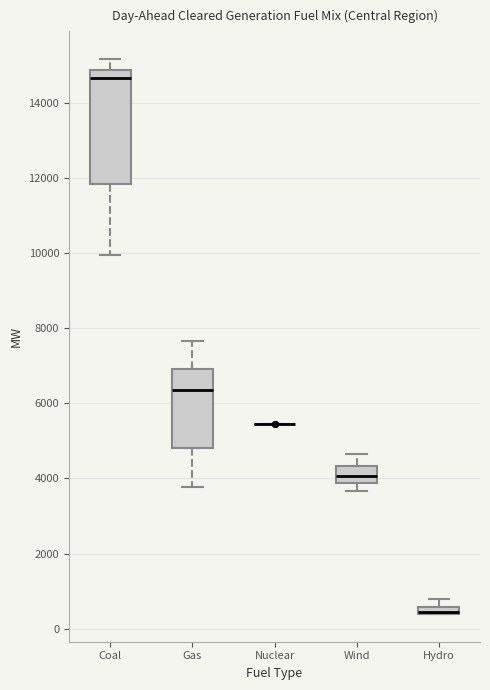

Where is the lower edge of the box for Coal on the y-axis? The values are not printed on the chart, so give them approximately, as read against the axis.

11800